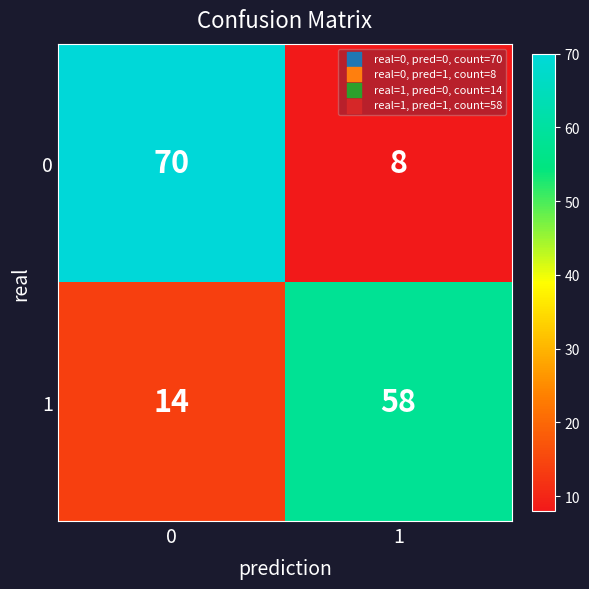

Which series has the largest total across all categories?

0